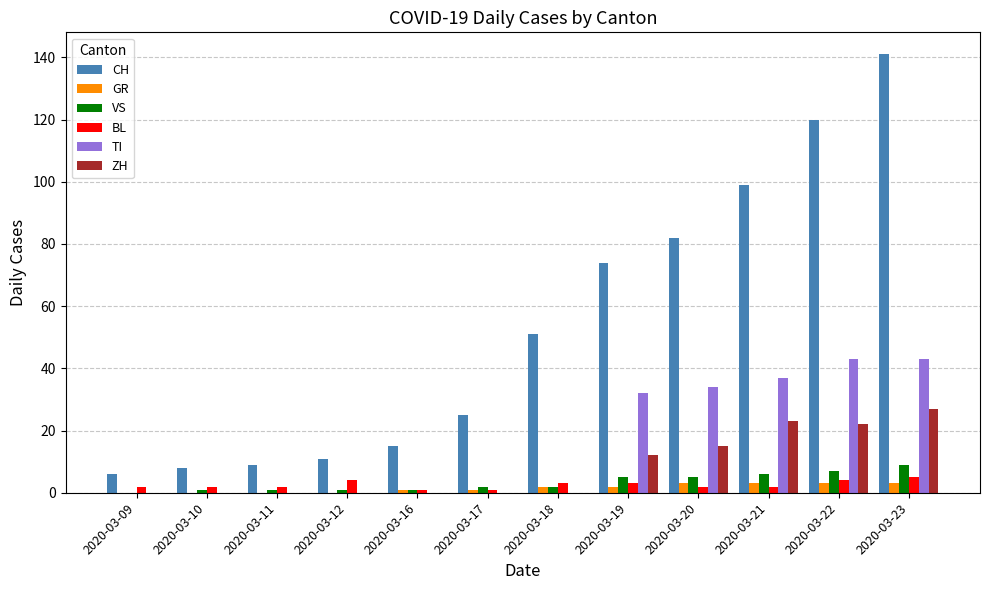

Count the number of data series in this chart.

6